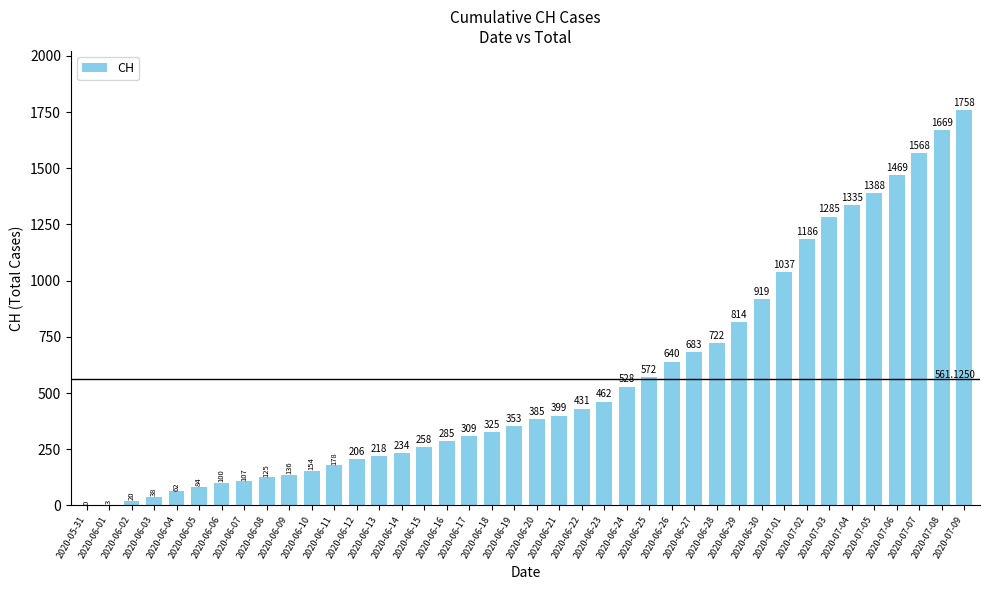

Which has a higher value, 2020-06-17 or 2020-06-20?

2020-06-20